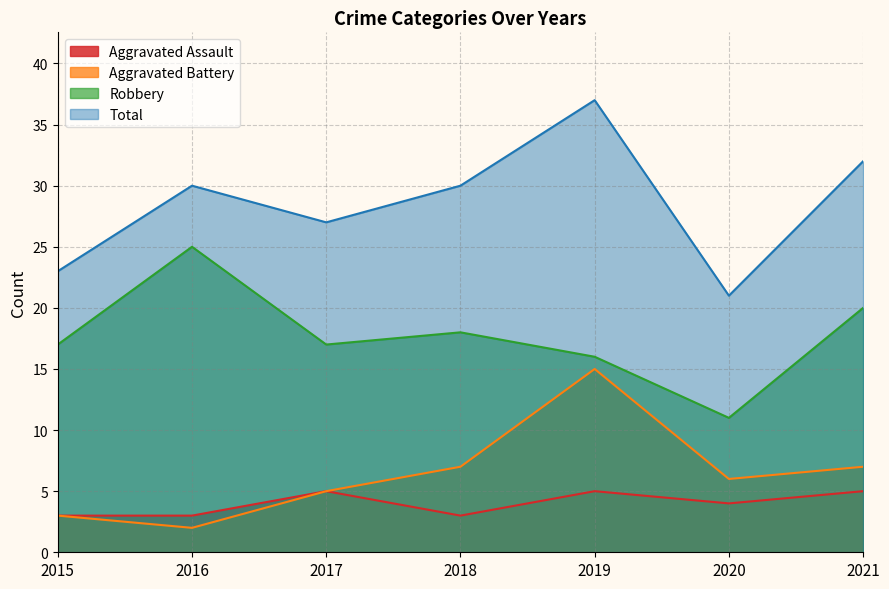

Where is Aggravated Battery nearest to the value 8?

2018